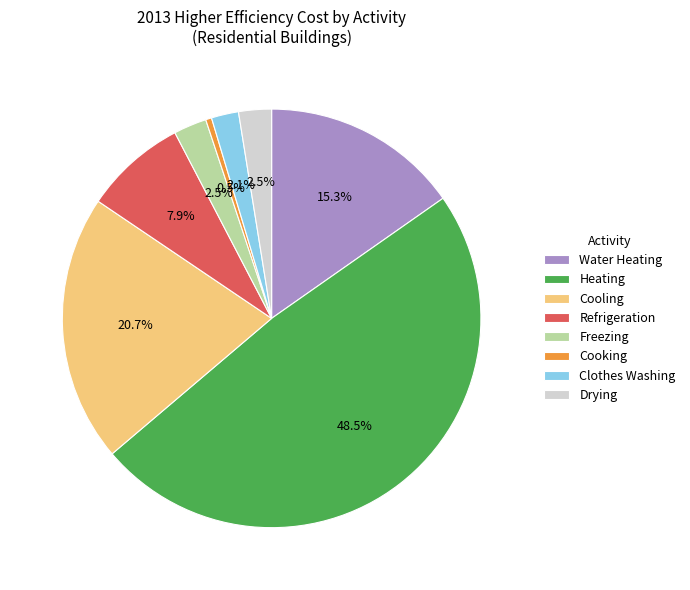

Does Water Heating account for over 50% of the chart?

No